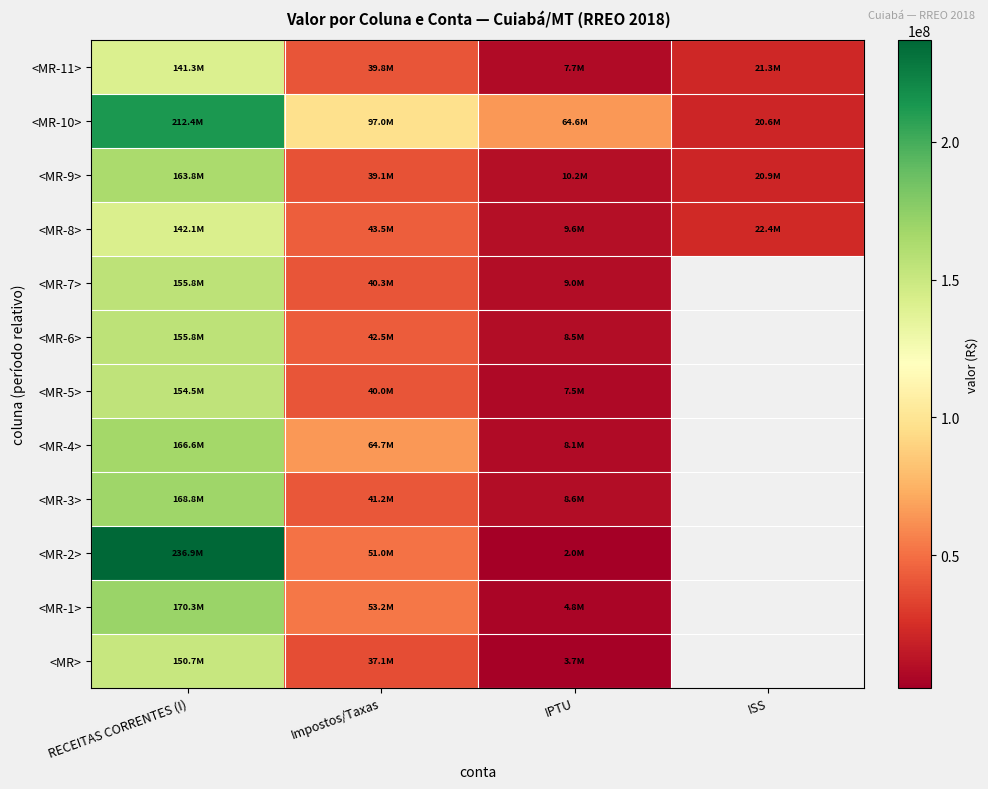

Rank the categories by <MR-1> value from lowest to highest.

IPTU, ISS, Impostos/Taxas, RECEITAS CORRENTES (I)